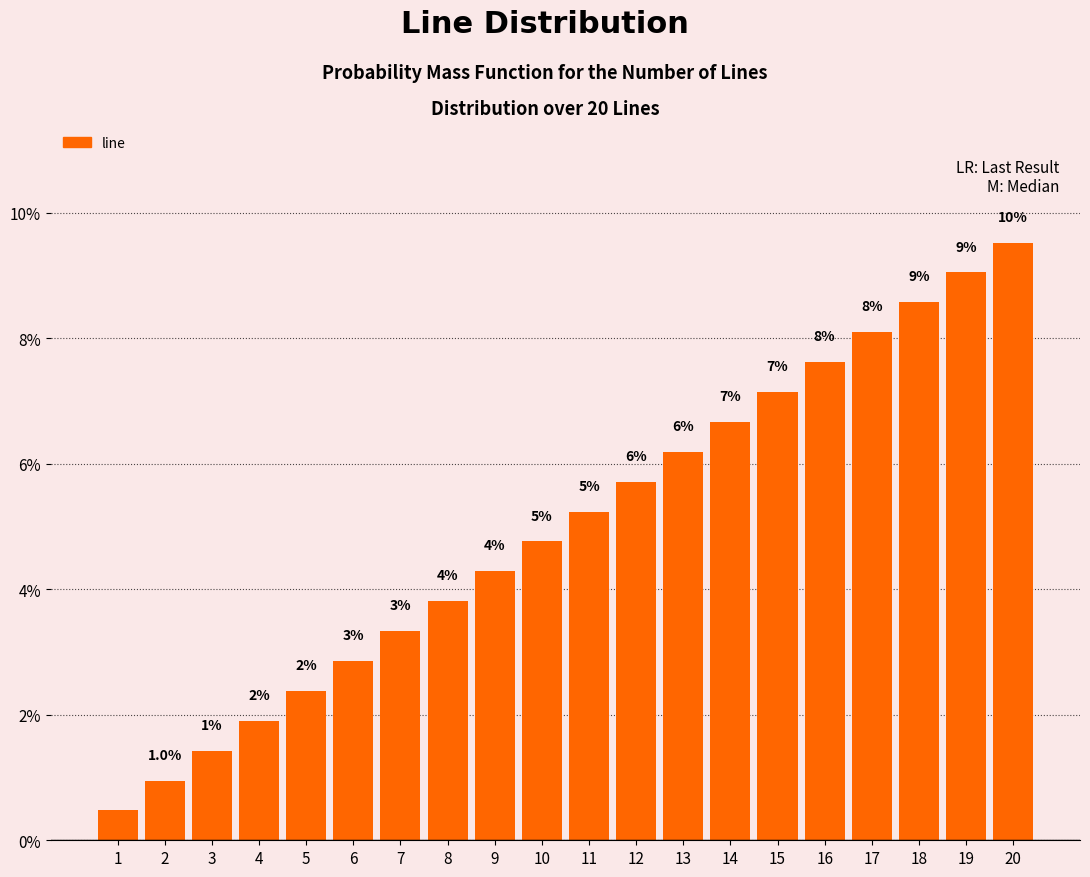

List the labels in order of value, smallest first.

1, 2, 3, 4, 5, 6, 7, 8, 9, 10, 11, 12, 13, 14, 15, 16, 17, 18, 19, 20